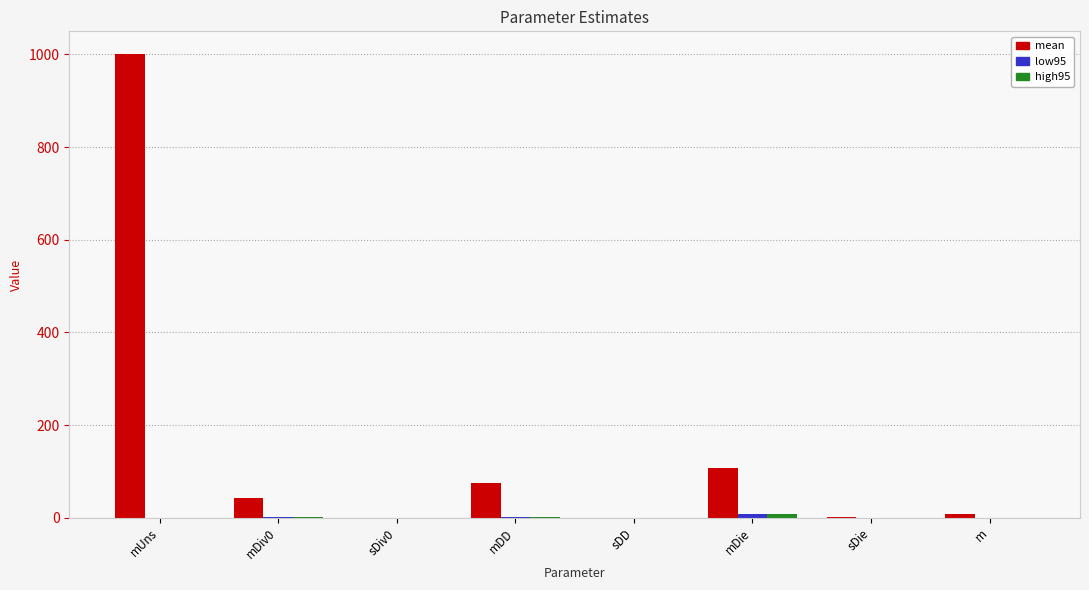

Which series has the largest total across all categories?

mean